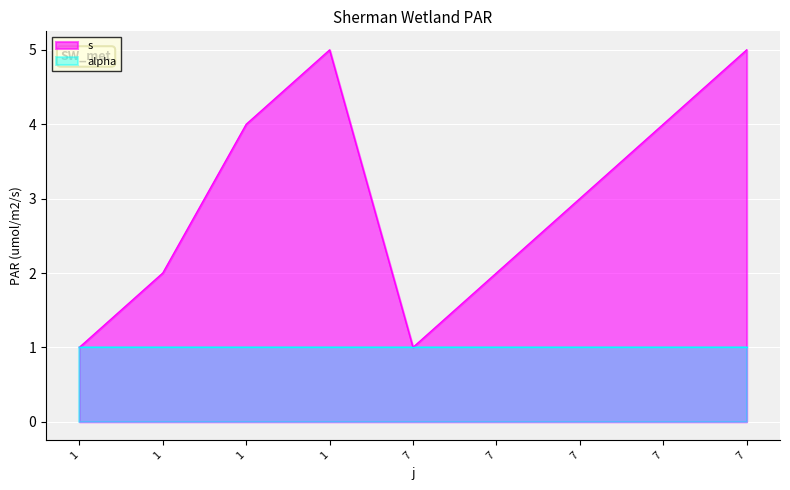

Count the number of values greater than 3.

4